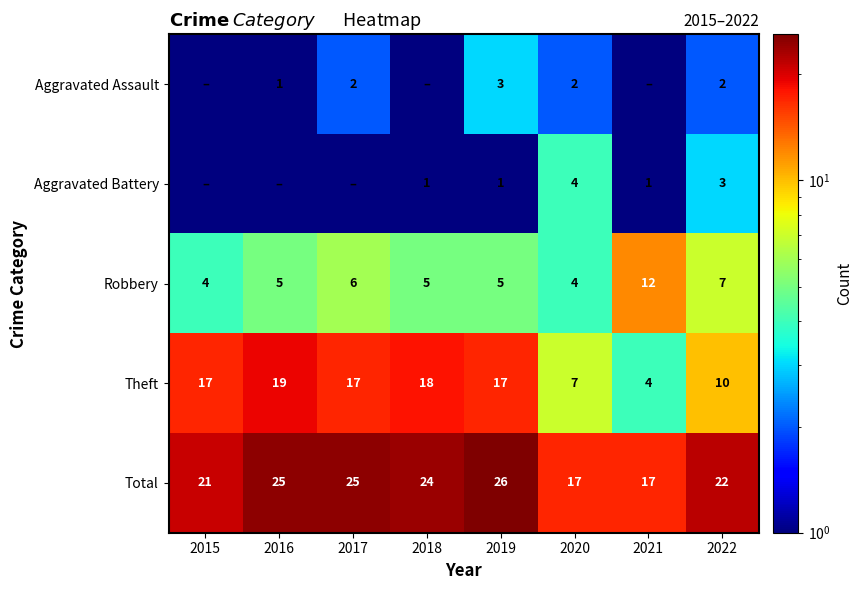

What is the maximum value for Theft?

19.0